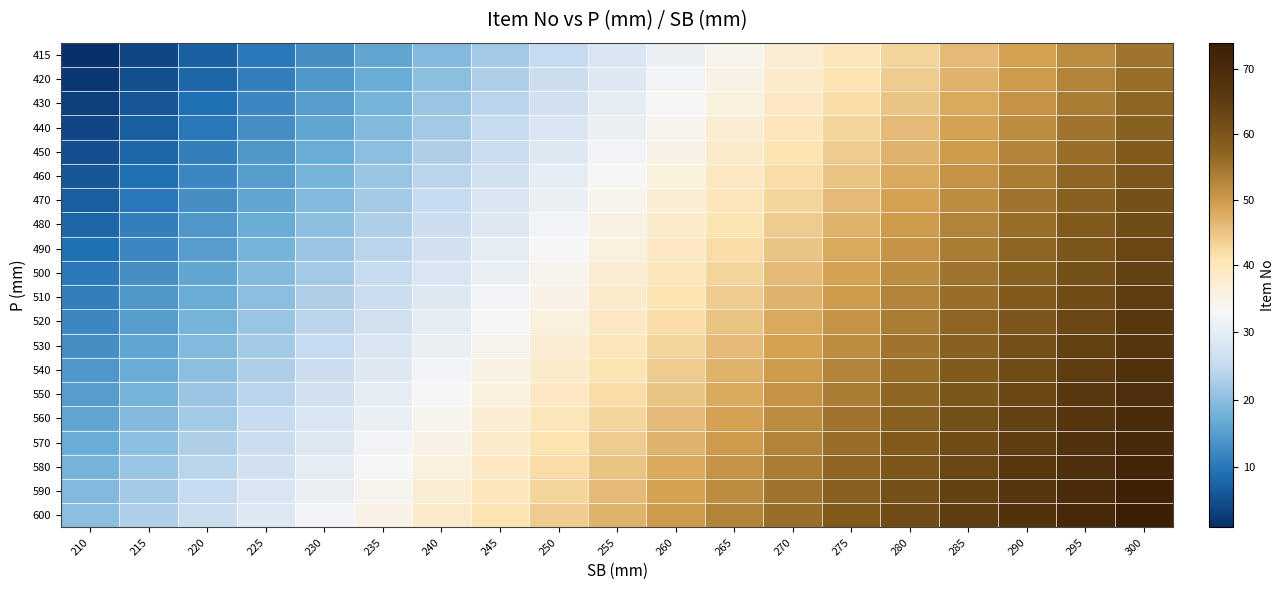

How many data points does each series have?

19